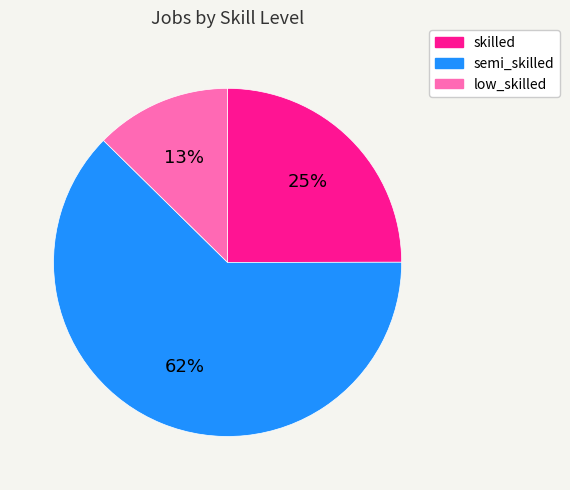

Count the number of slices in the pie.

3